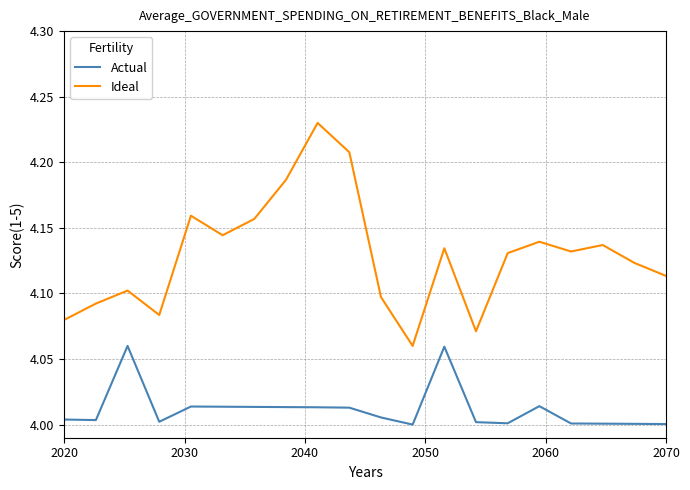

What are all the series names shown in the legend?

Actual, Ideal